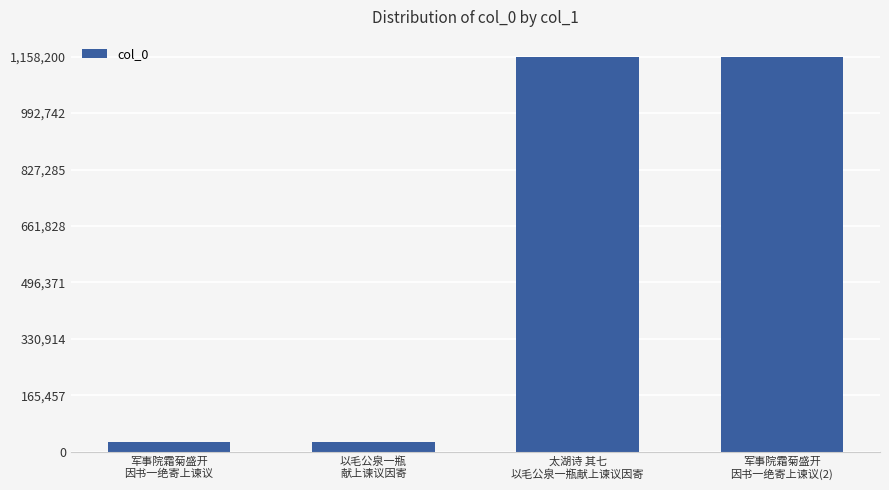

What is the sum of the values at 军事院霜菊盛开
因书一绝寄上谏议(2) and 以毛公泉一瓶
献上谏议因寄?

1185763